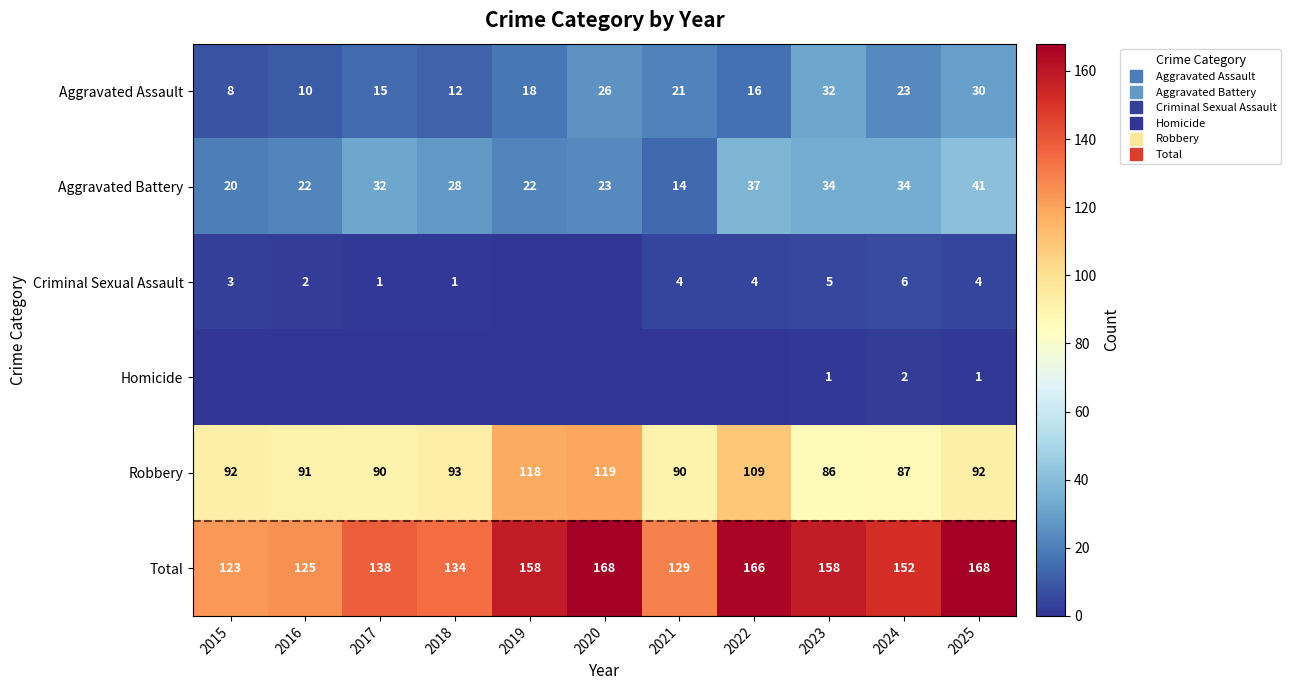

Is it true that Total equals 265 at 2025?

False